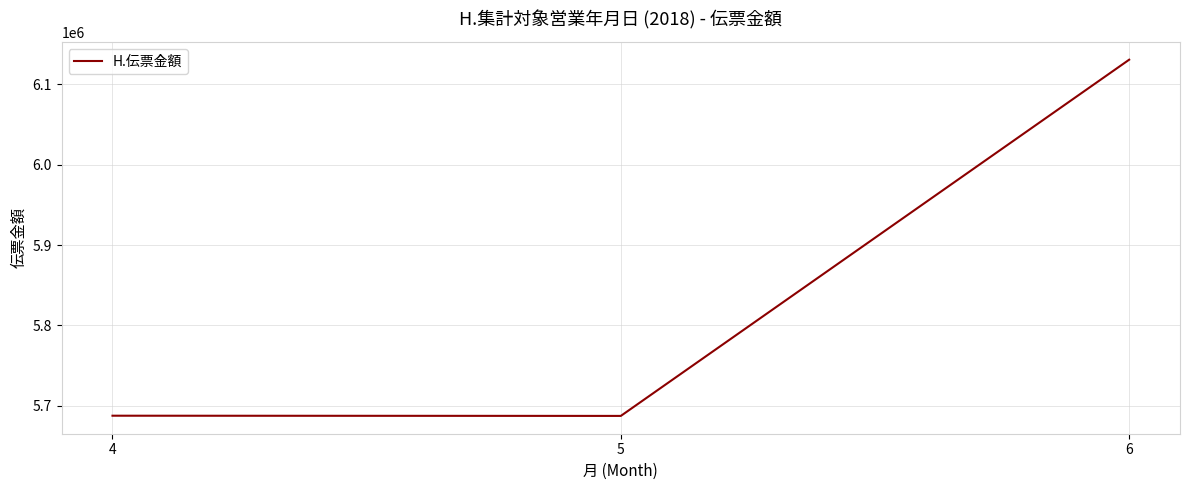

Is it true that the value at 5 is 7711223?

False